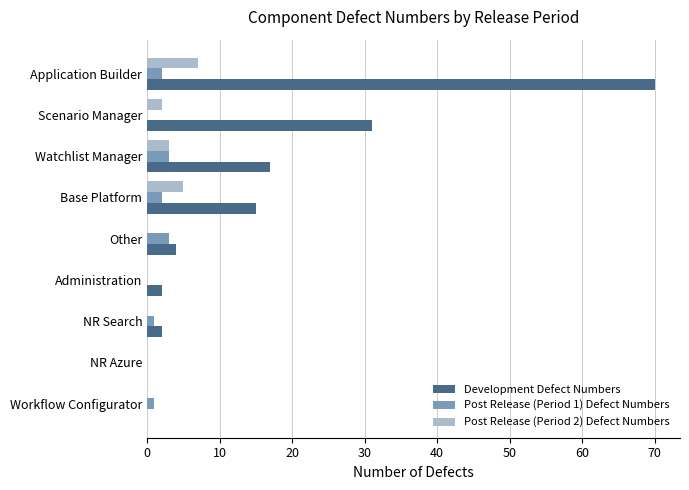

At which label is Development Defect Numbers closest to 35?

Scenario Manager